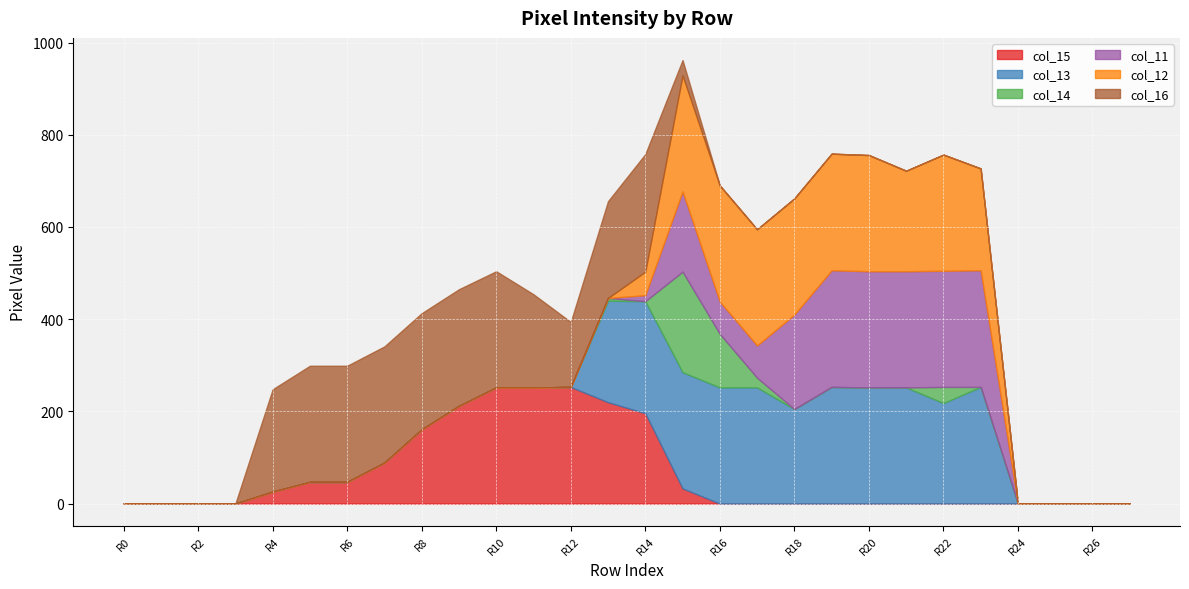

Which series has the largest total across all categories?

col_13